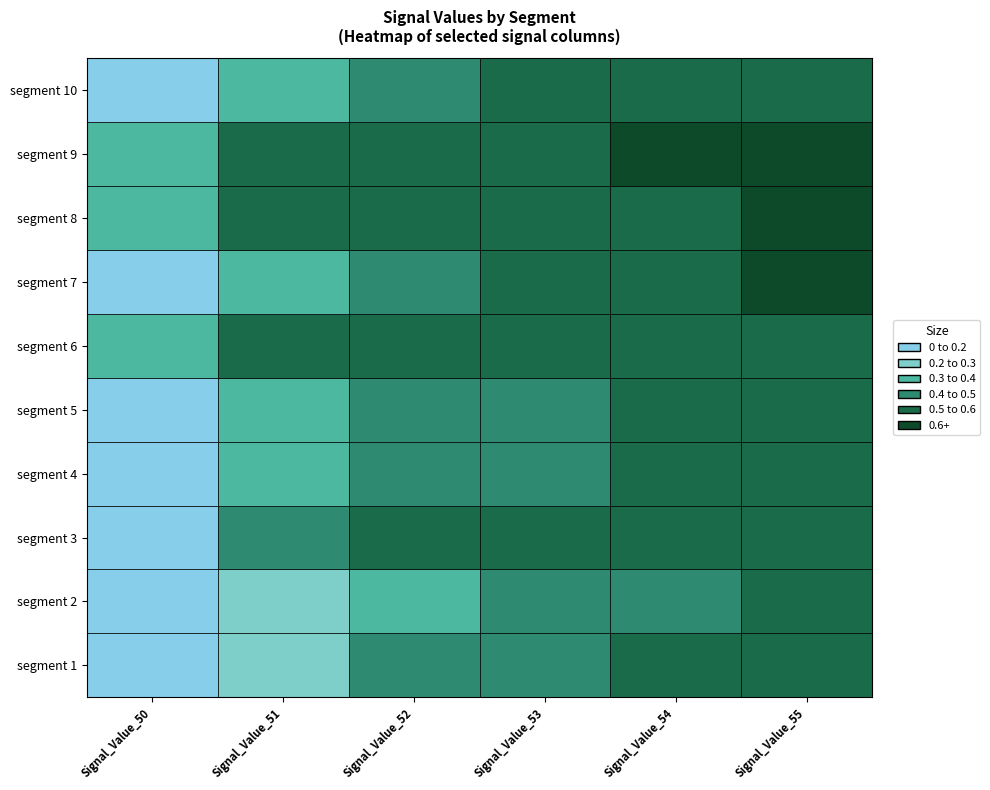

Reading left to right, transcribe all the data shown in this chart.

Signal_Value_50: 0.1	0.0	0.2	0.2	0.1	0.3	0.2	0.4	0.4	0.2
Signal_Value_51: 0.3	0.3	0.4	0.4	0.3	0.5	0.3	0.6	0.5	0.3
Signal_Value_52: 0.4	0.3	0.5	0.5	0.4	0.5	0.5	0.6	0.5	0.5
Signal_Value_53: 0.4	0.4	0.5	0.5	0.4	0.5	0.6	0.6	0.5	0.5
Signal_Value_54: 0.5	0.4	0.5	0.5	0.5	0.5	0.6	0.6	0.6	0.5
Signal_Value_55: 0.5	0.5	0.6	0.6	0.6	0.6	0.7	0.6	0.7	0.5